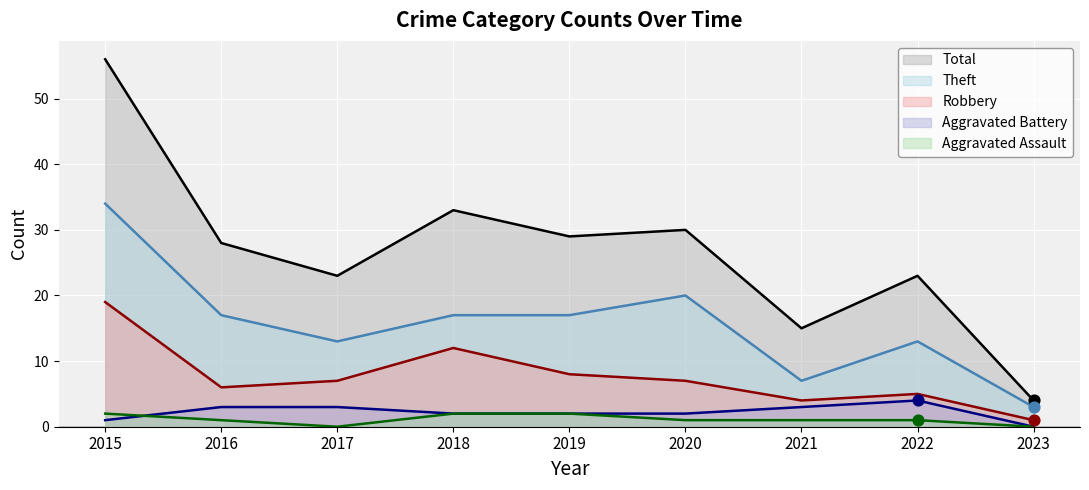

Which series reaches the minimum Y coordinate?

Aggravated Assault